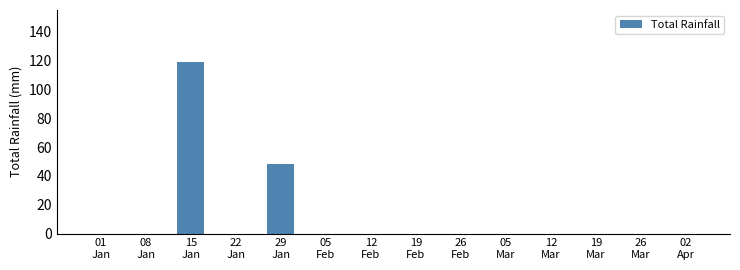

At which category does the chart reach its peak across all series?

15
Jan